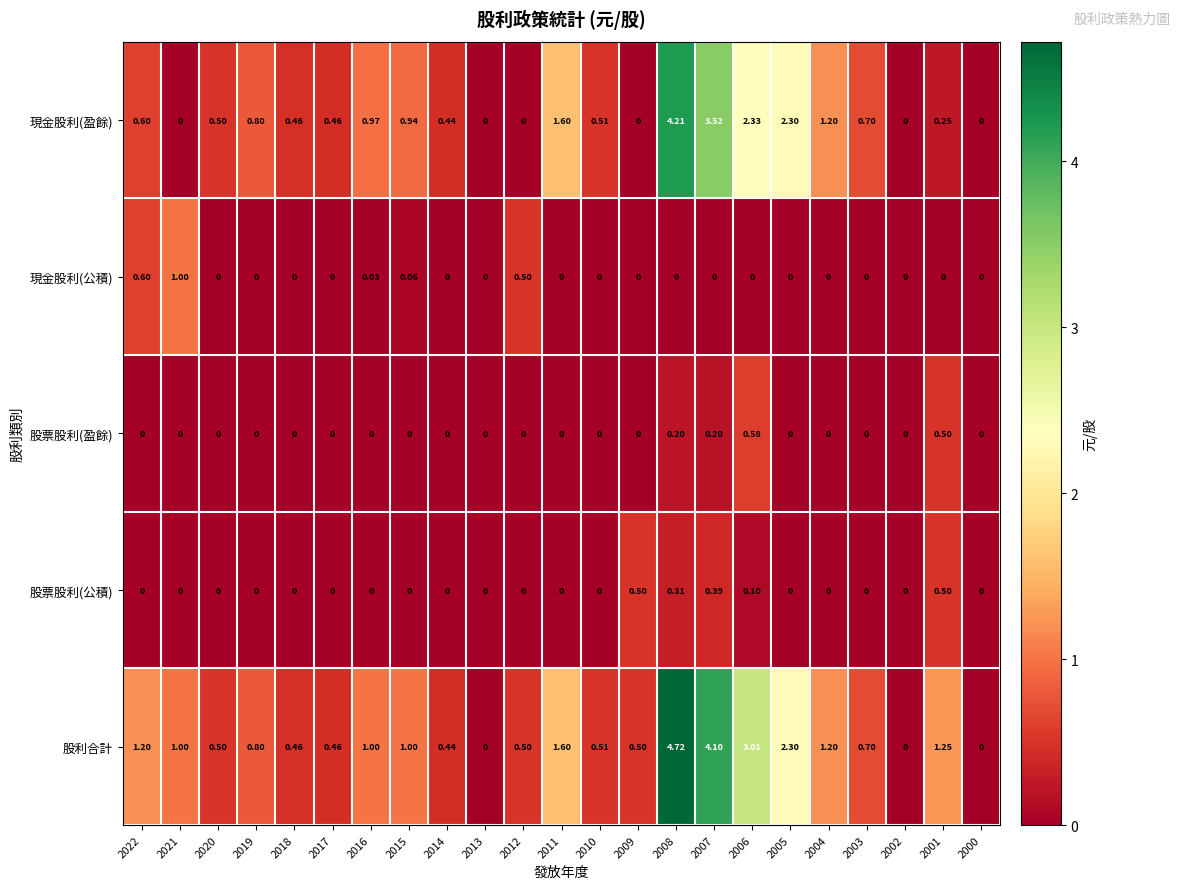

Which series has the largest range (max minus min)?

股利合計